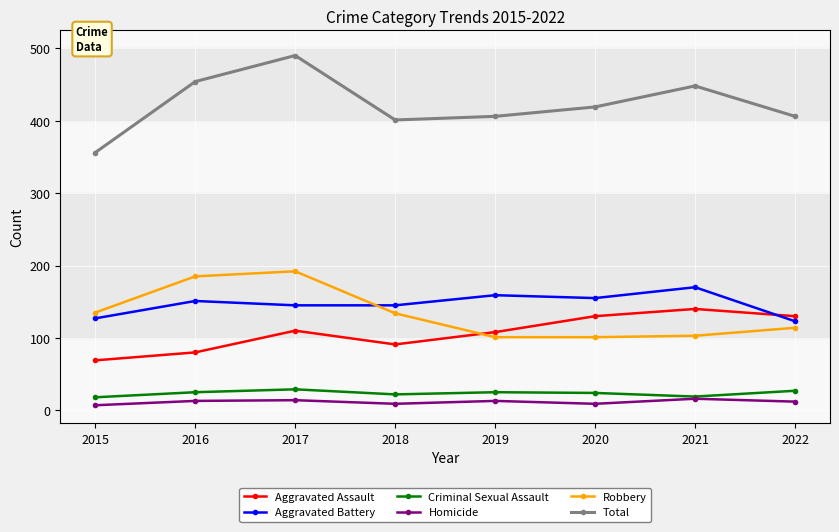

At how many categories does at least one series exceed 423?

3